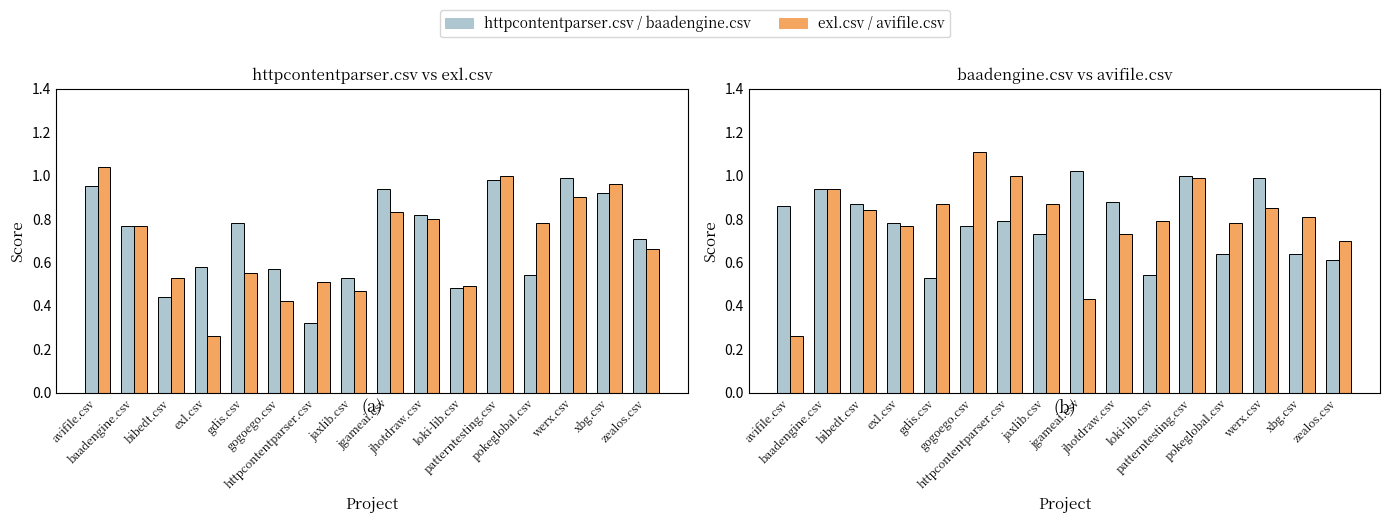

What is the label of the 15th bar from the right?

baadengine.csv